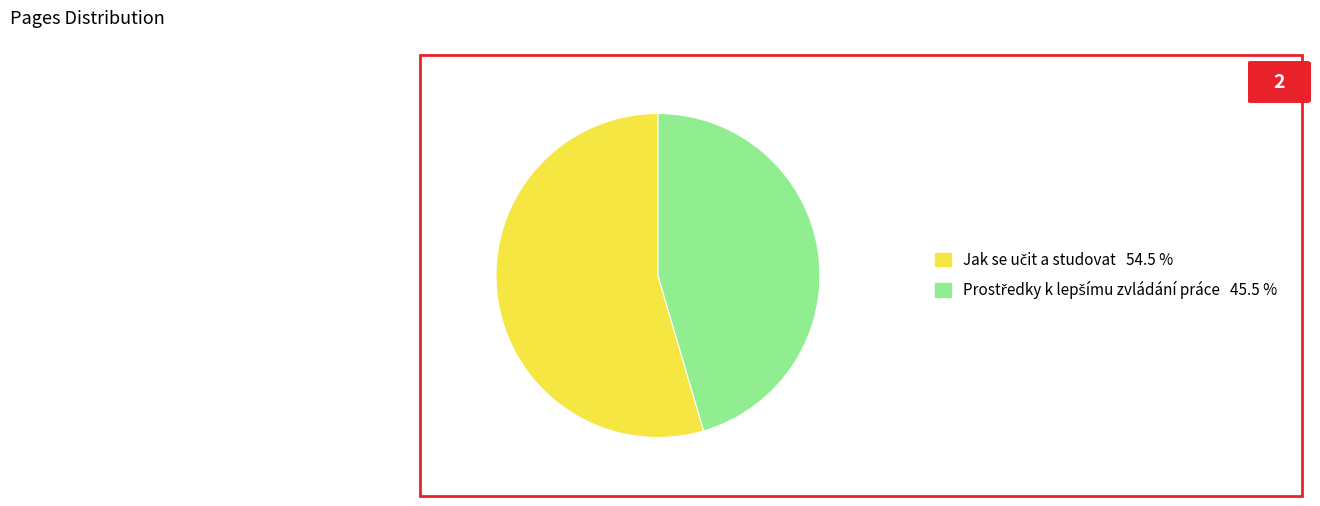

Count the number of slices in the pie.

2